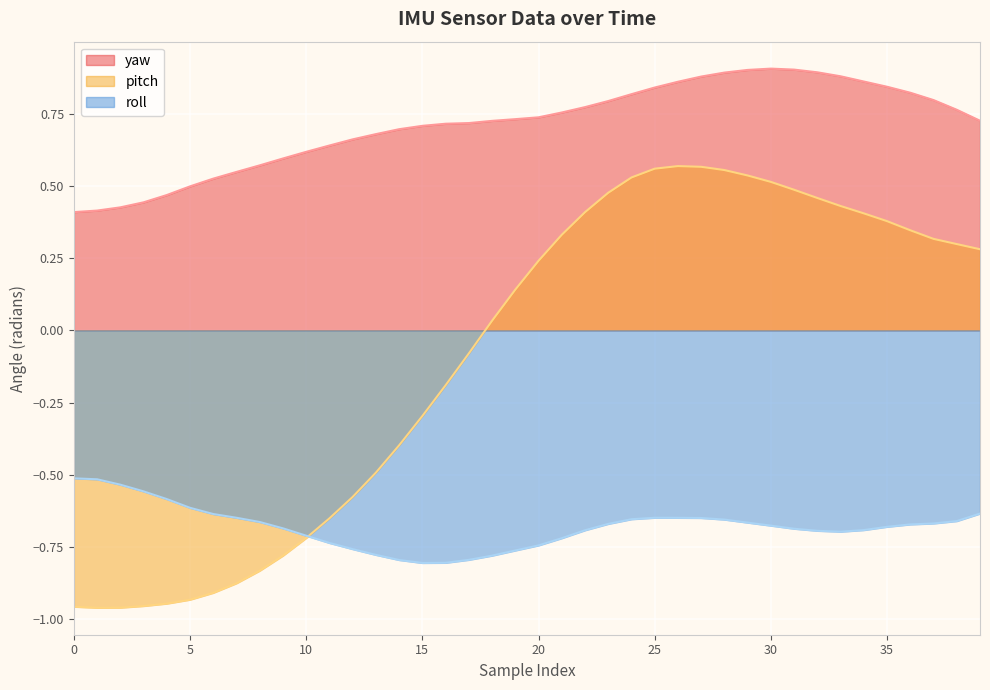

What are all the series names shown in the legend?

yaw, pitch, roll